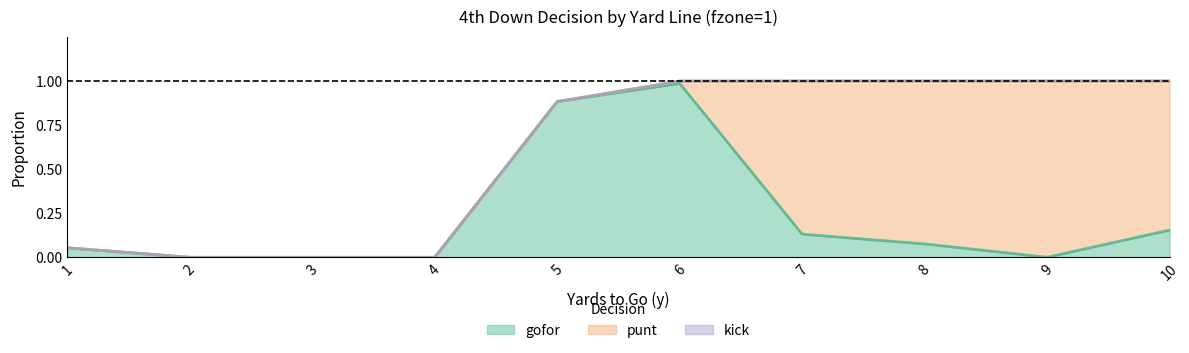

Reading left to right, what are all the values shown in this chart?

gofor: 0.1	0.0	0.0	0.0	0.9	1.0	0.1	0.1	0.0	0.2
punt: 0.0	0.0	0.0	0.0	0.0	0.0	0.9	0.9	1.0	0.8
kick: 0.0	0.0	0.0	0.0	0.0	0.0	0.0	0.0	0.0	0.0